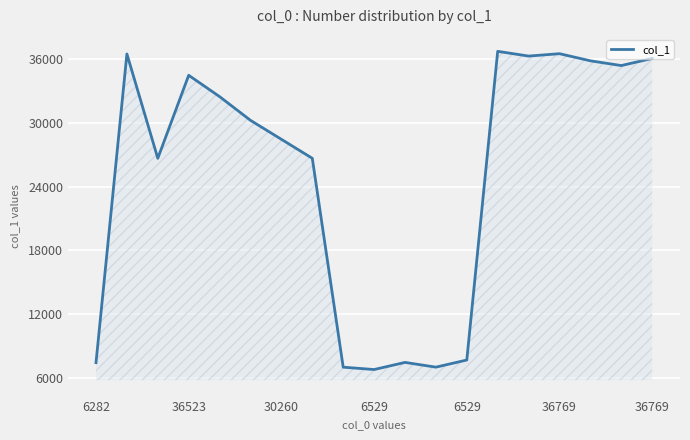

What is the smallest value displayed?

6754